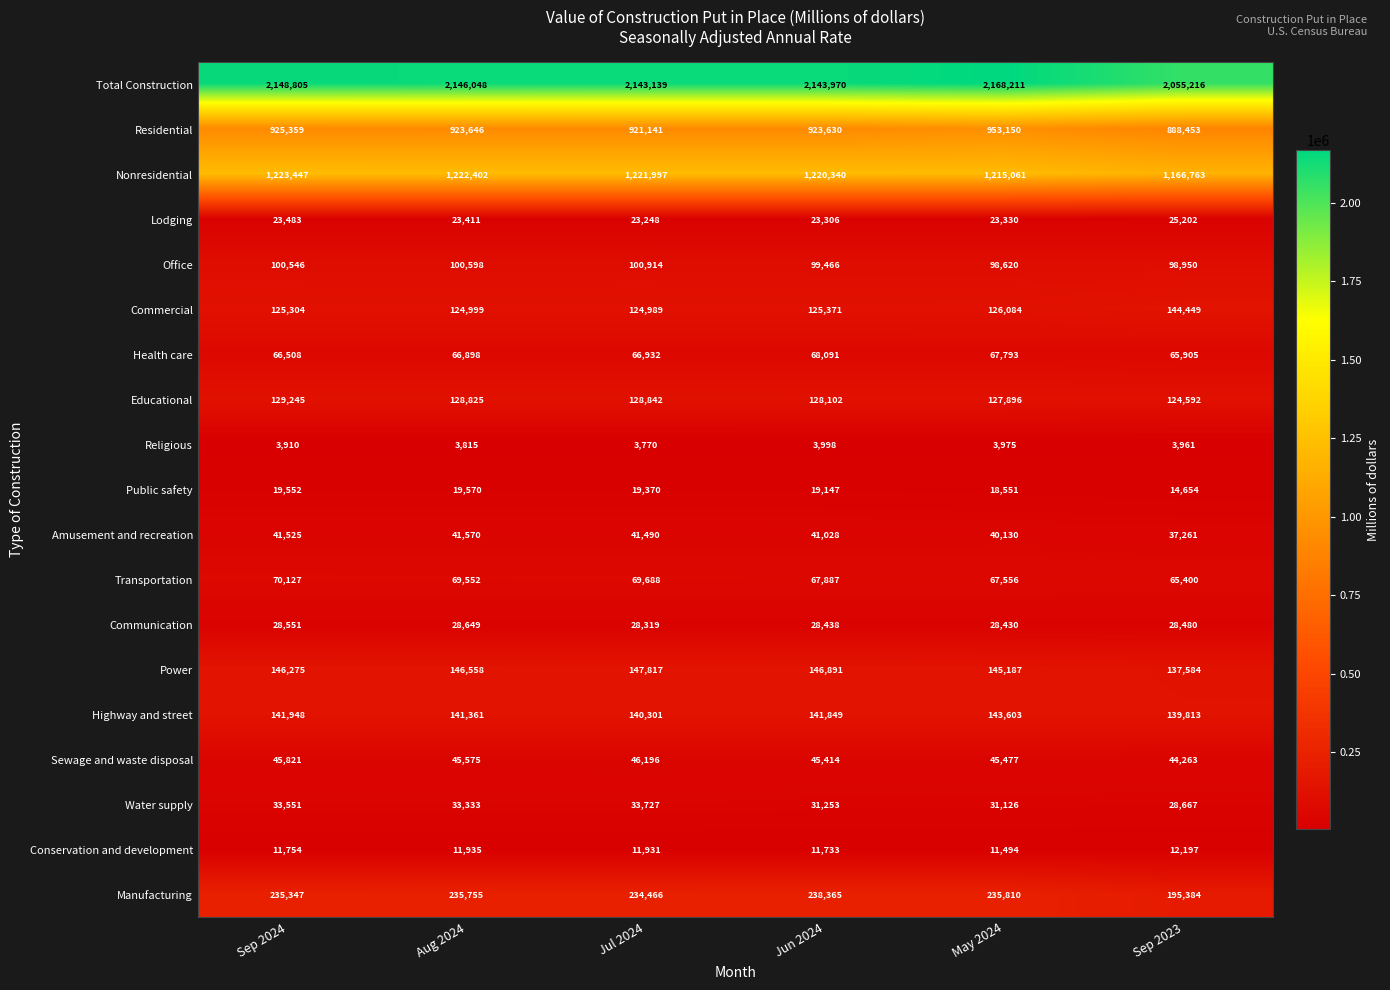

At how many categories does at least one series exceed 553219?

6